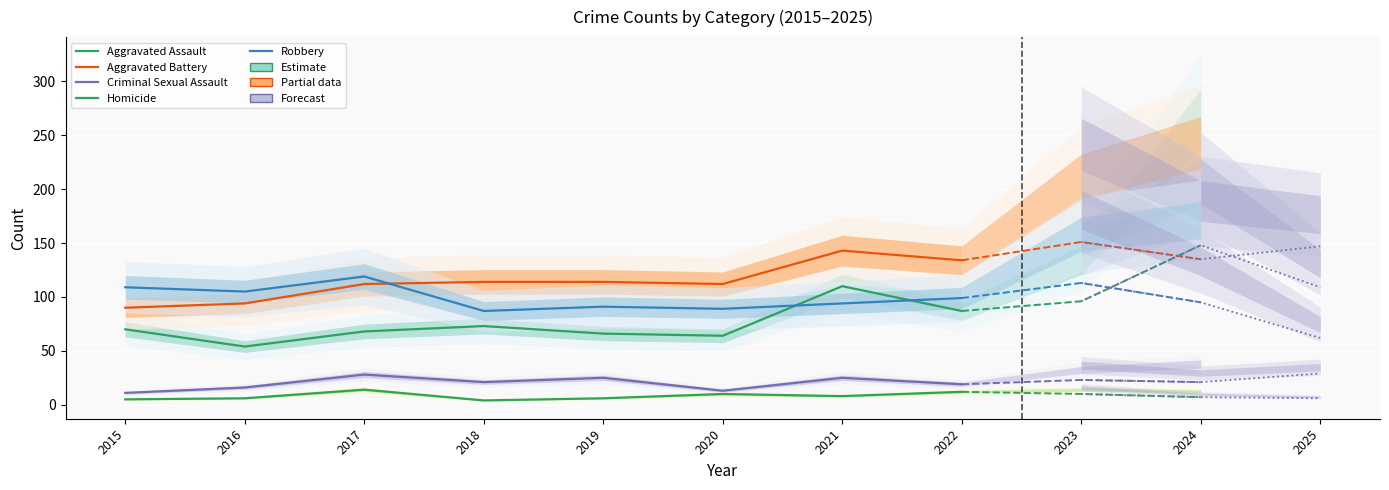

Which series has the largest range (max minus min)?

Aggravated Assault